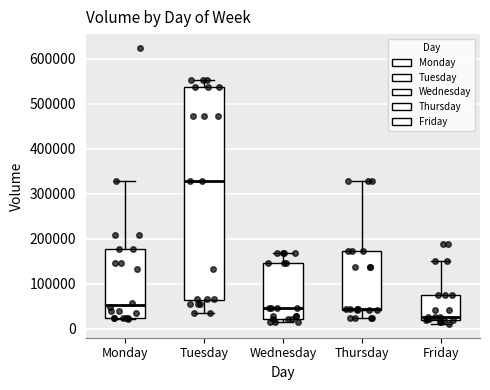

Reading left to right, transcribe this box plot: for each box, give where its median line is, the range the box spans, and where its two whiskers end, as read against the y-axis. The values are not printed on the chart, so give them approximately, as read against the axis.

Monday: median 50000, box 20000 to 180000, whiskers 20000 to 330000
Tuesday: median 330000, box 60000 to 540000, whiskers 30000 to 550000
Wednesday: median 50000, box 20000 to 150000, whiskers 10000 to 170000
Thursday: median 40000 (drawn on the box's lower edge), box 40000 to 170000, whiskers 20000 to 330000
Friday: median 30000, box 20000 to 70000, whiskers 10000 to 150000